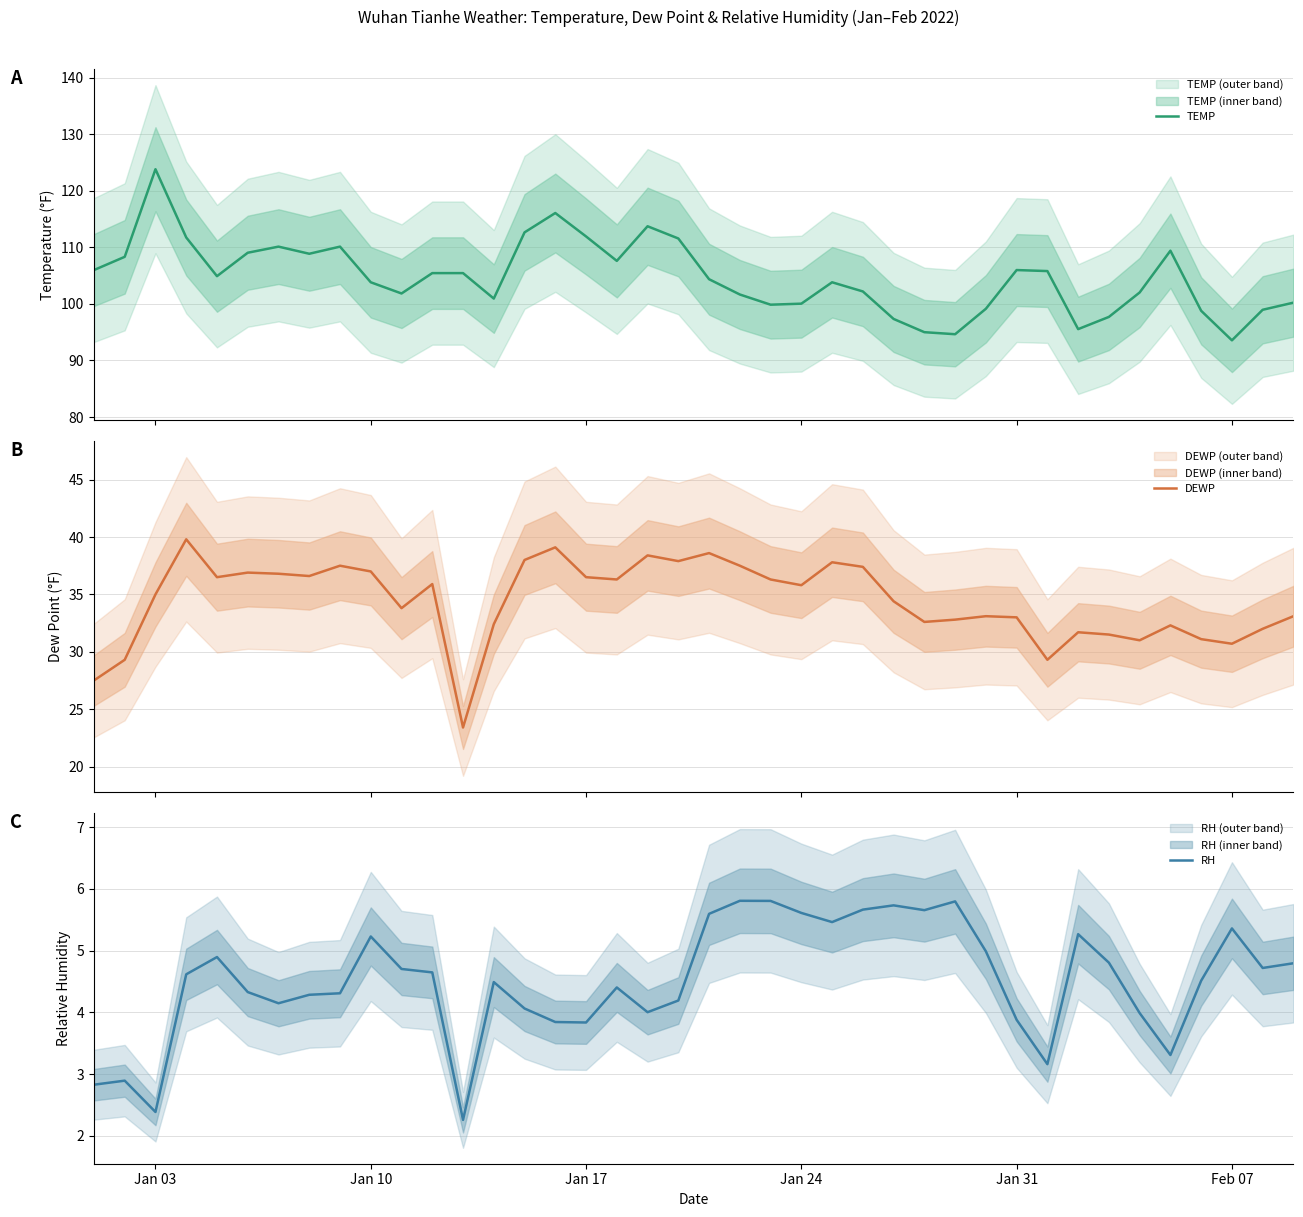

How many data points in TEMP are less than 104?

19